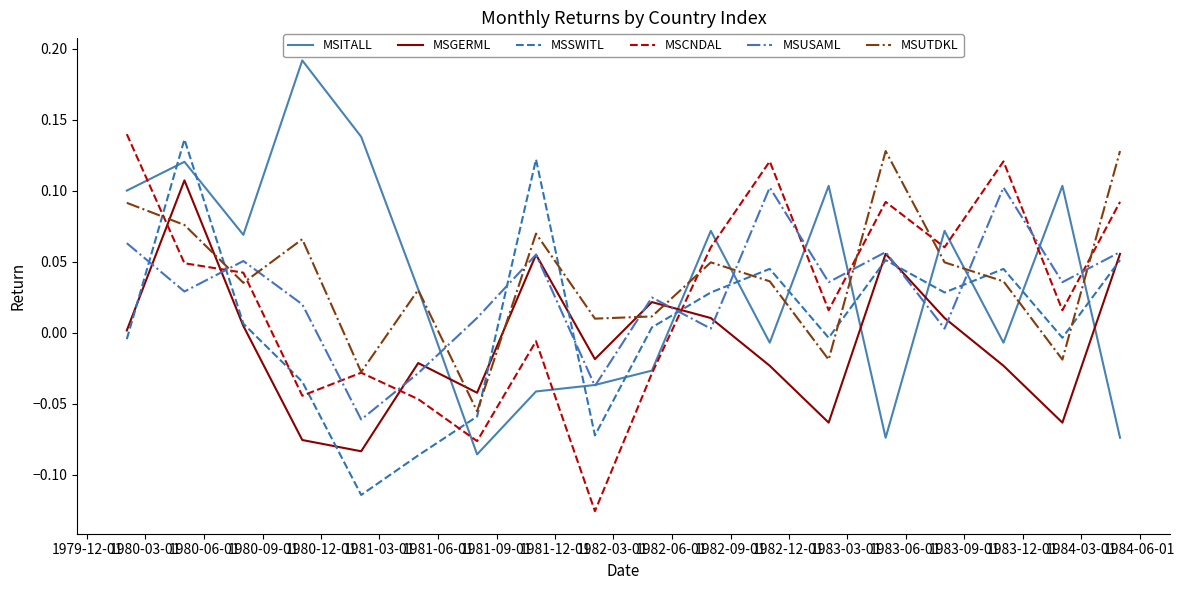

Is this an area chart (filled region under the line)?

No